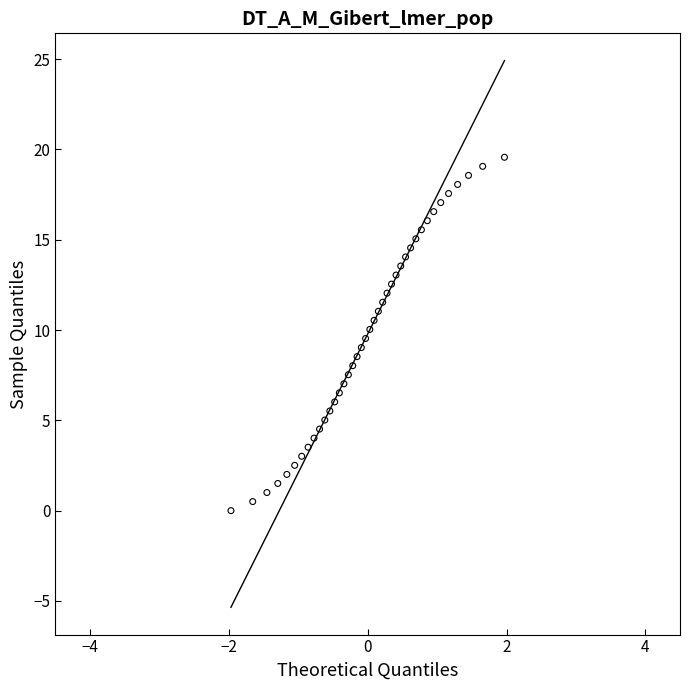

What is the range of Y values (max minus min)?

19.6